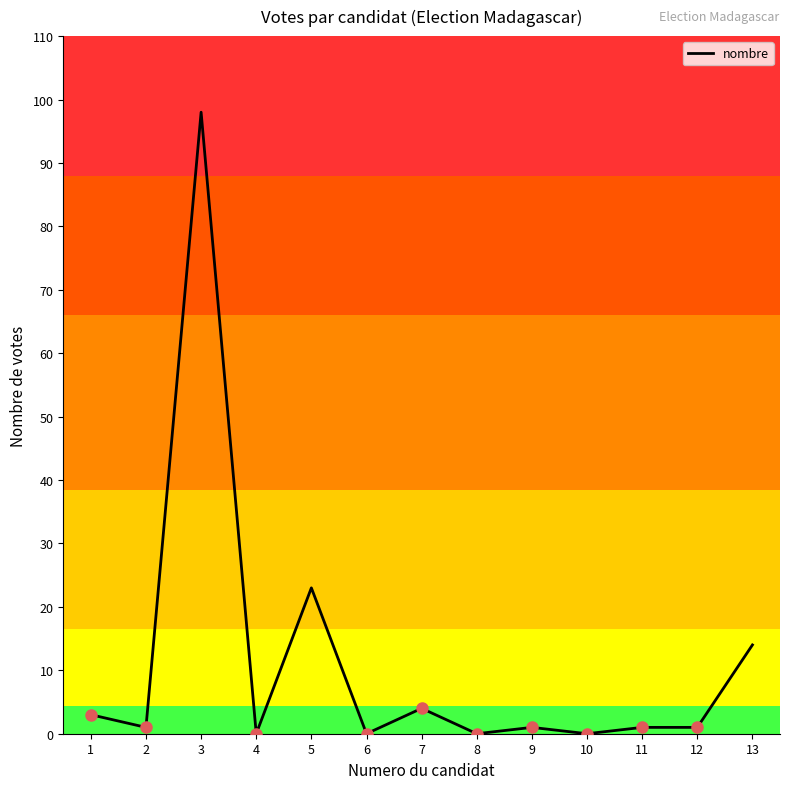

What is the greatest value displayed?

98